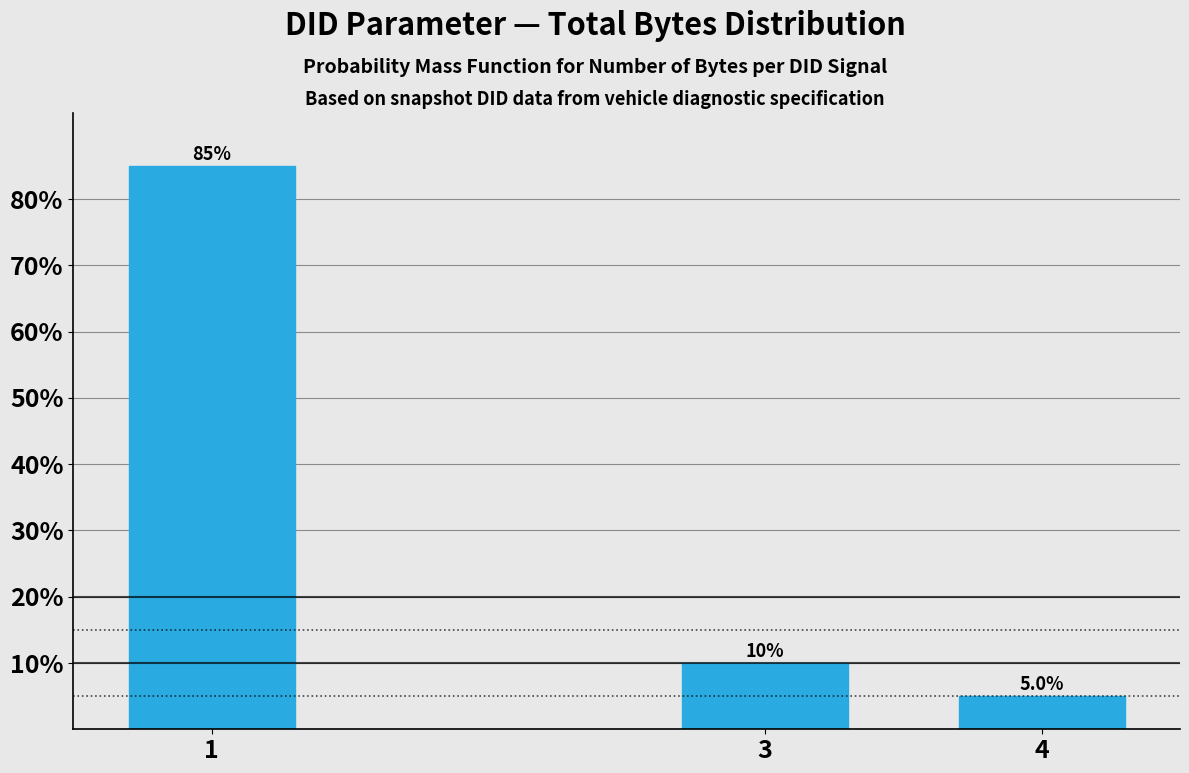

Reading left to right, extract all data points from this chart.

1=85	3=10	4=5